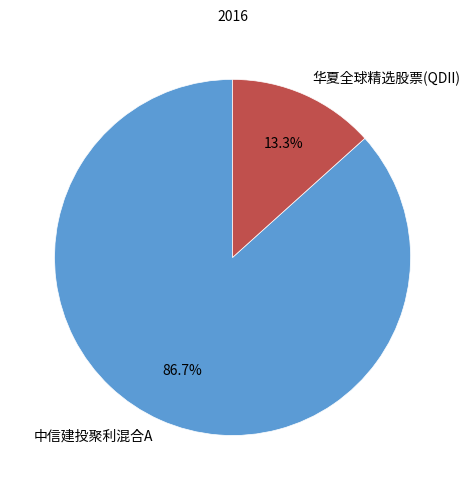

The 华夏全球精选股票(QDII) slice represents 1% of the pie. True or false?

False